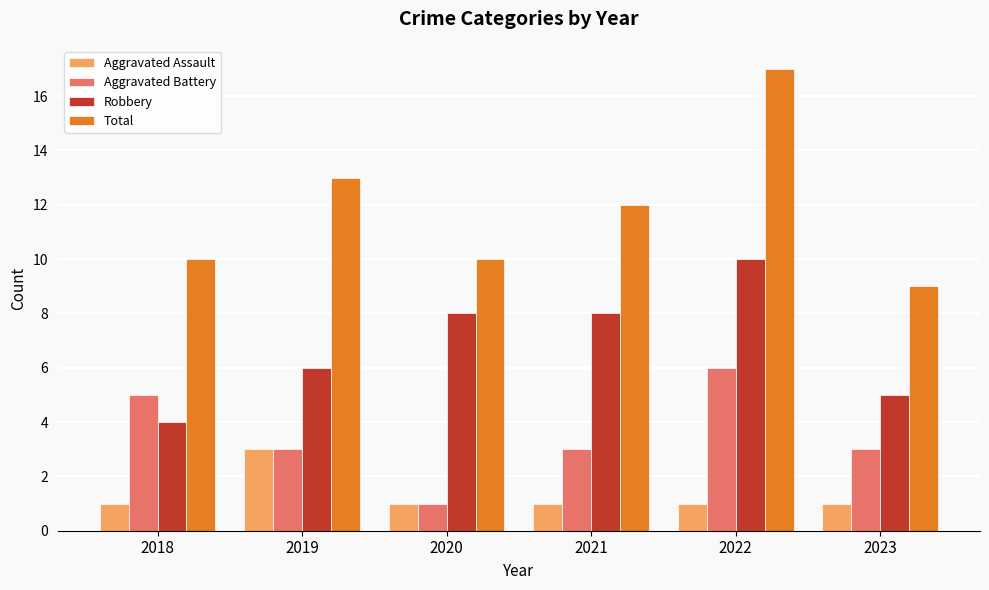

At which category is the sum across all series the highest?

2022